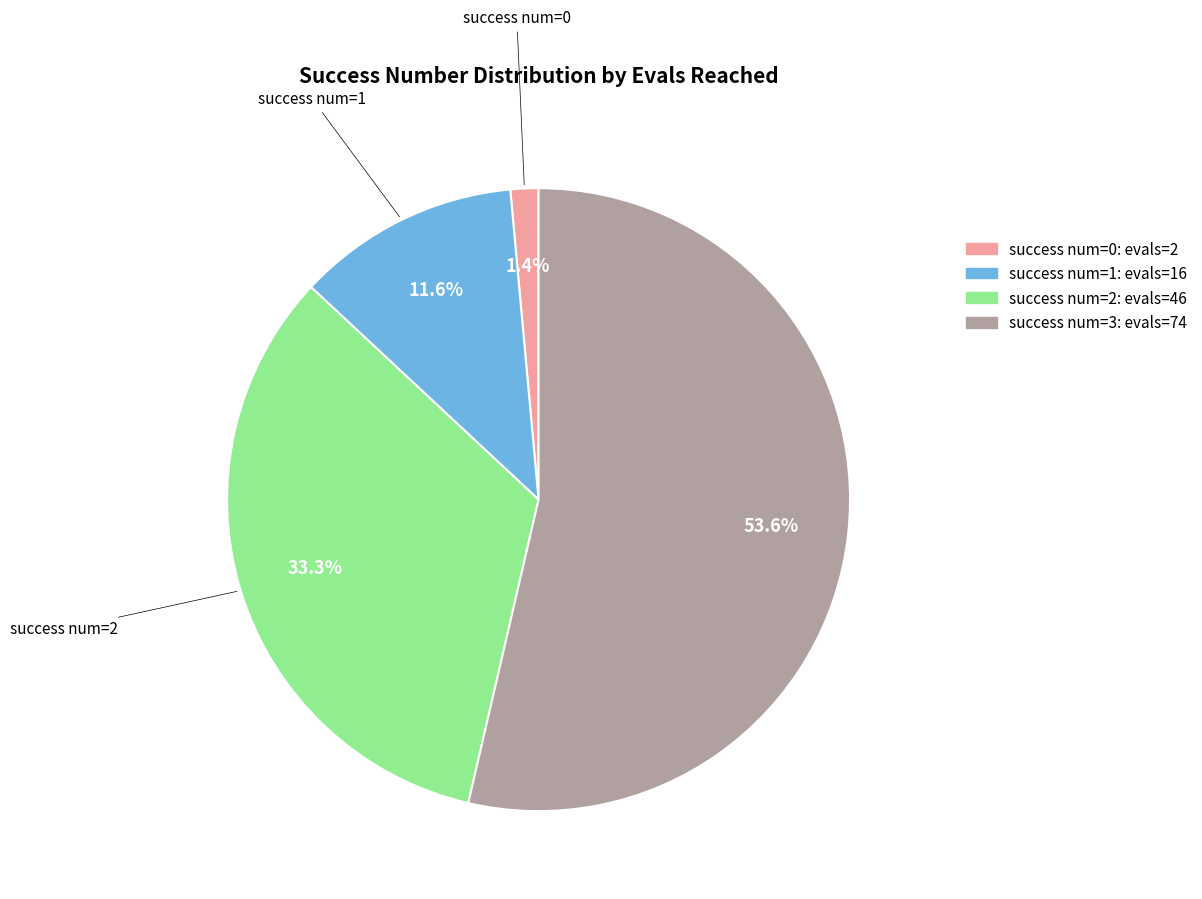

Does 3 represent more than half of the total?

Yes